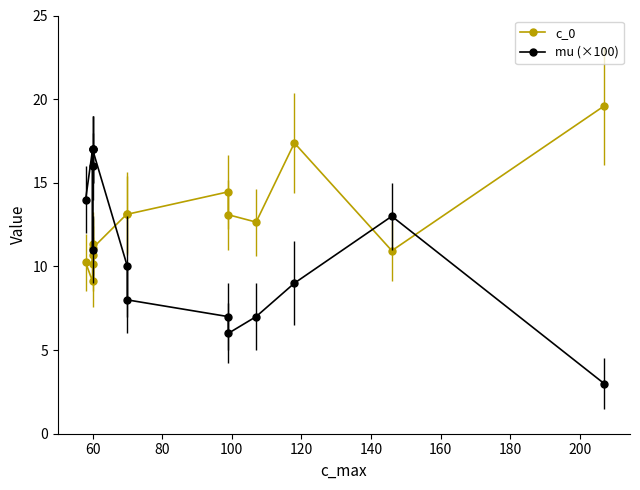

Reading left to right, list all the values displayed in this chart.

c_0: 10.2	9.1	11.4	10.7	10.1	11.1	13.2	13.1	14.5	13.1	12.7	17.4	10.9	19.6
mu (×100): 14.0	17.0	17.0	11.0	16.0	17.0	10.0	8.0	7.0	6.0	7.0	9.0	13.0	3.0